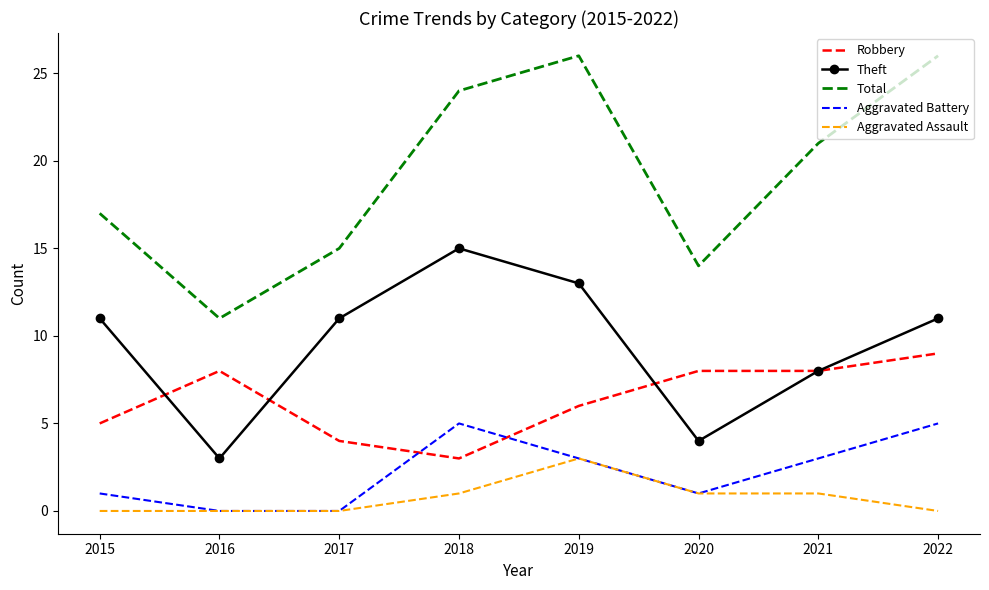

The Total series shows 11 at 2016. True or false?

True